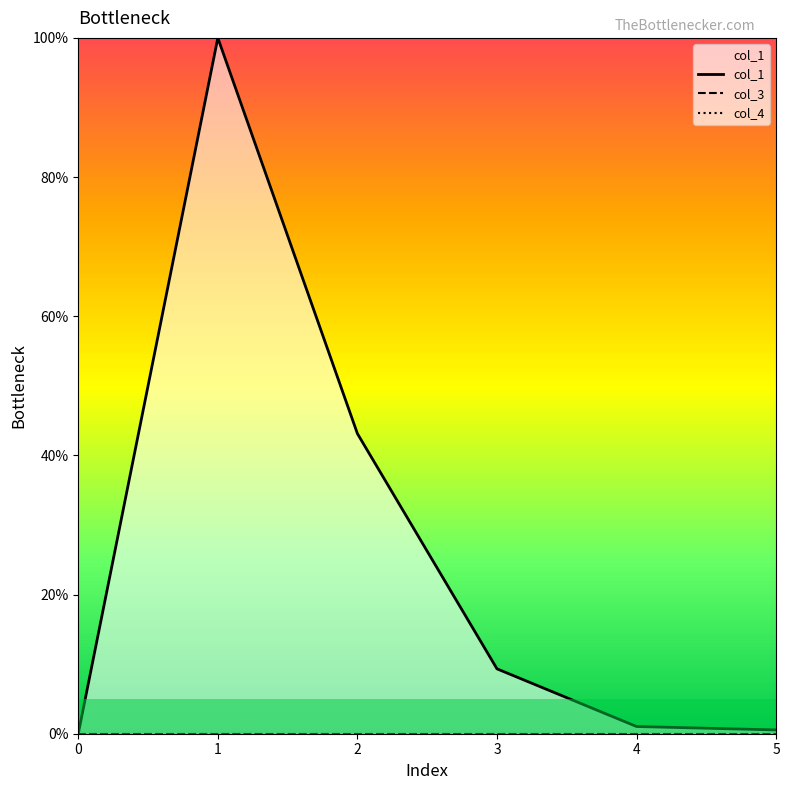

The value of col_3 at 0 is 0.0. True or false?

True